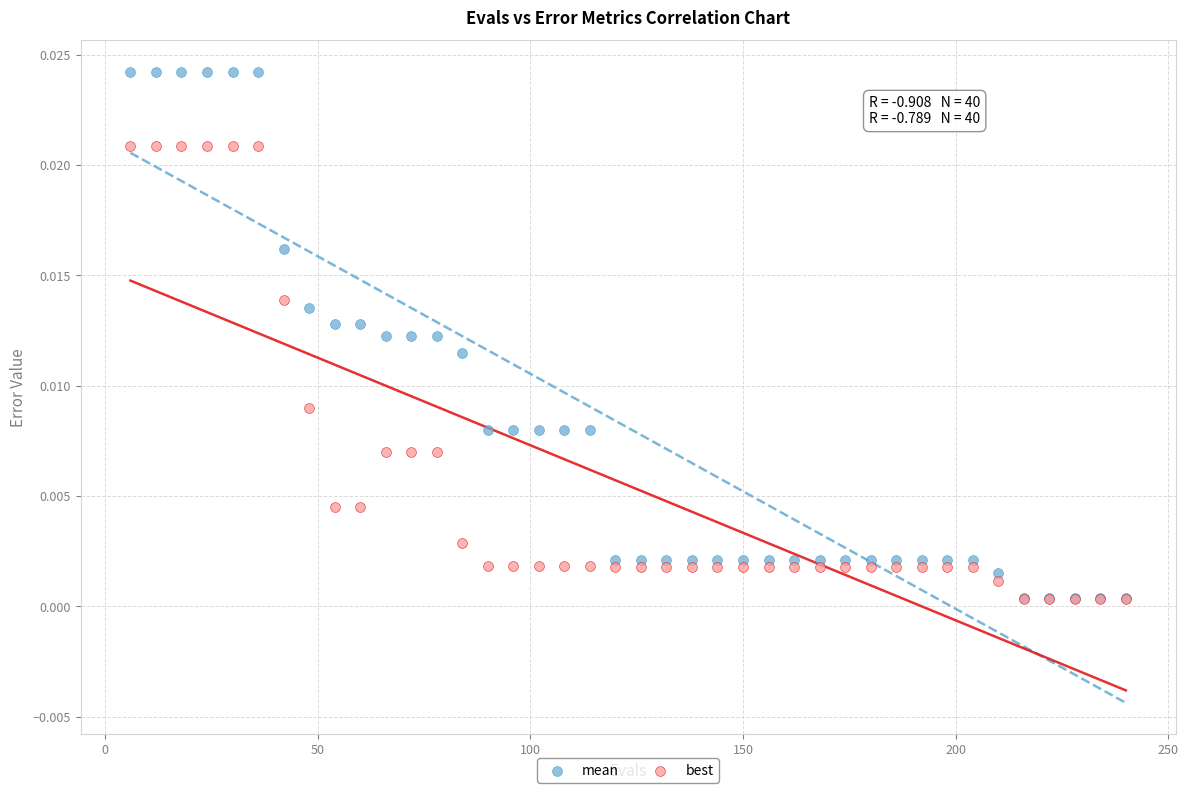

What are all the series names shown in the legend?

mean, best